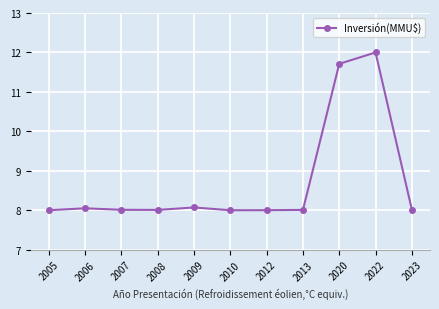

What is the smallest value displayed?

8.0